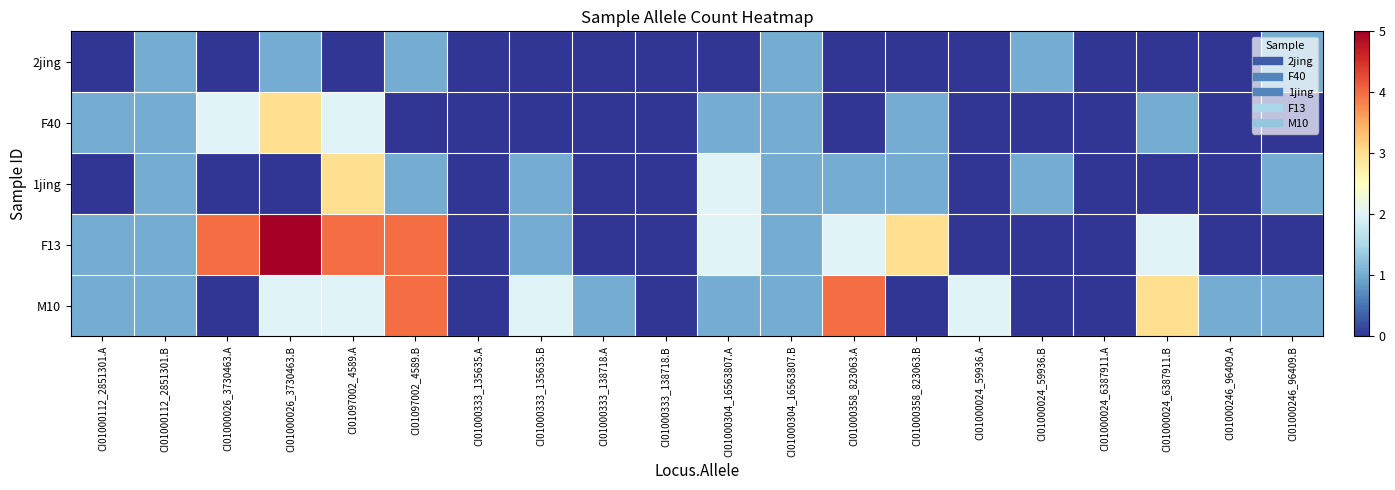

Count the number of data series in this chart.

5